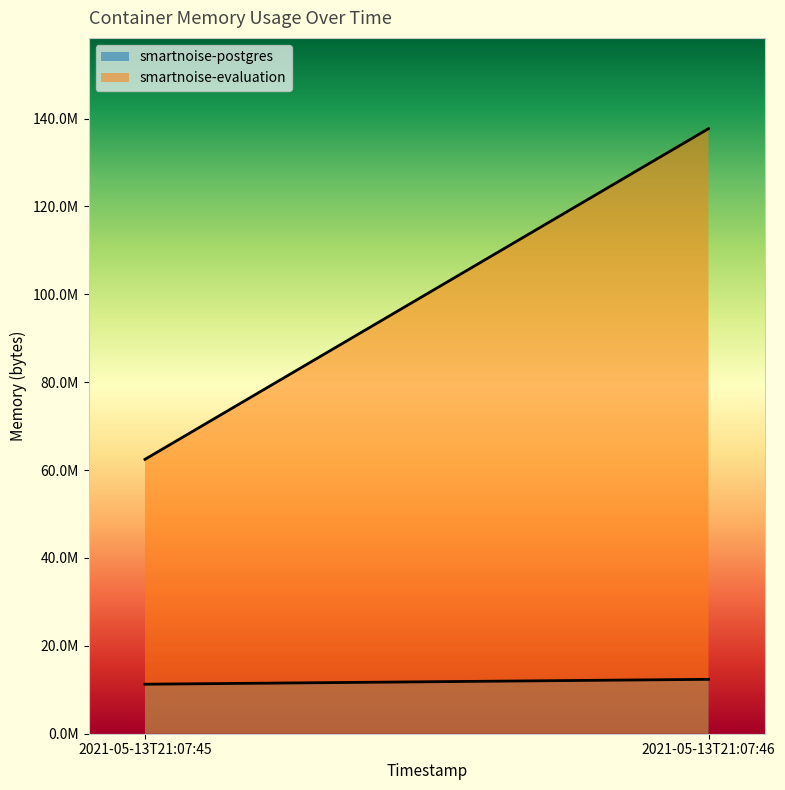

How many data points does each series have?

2